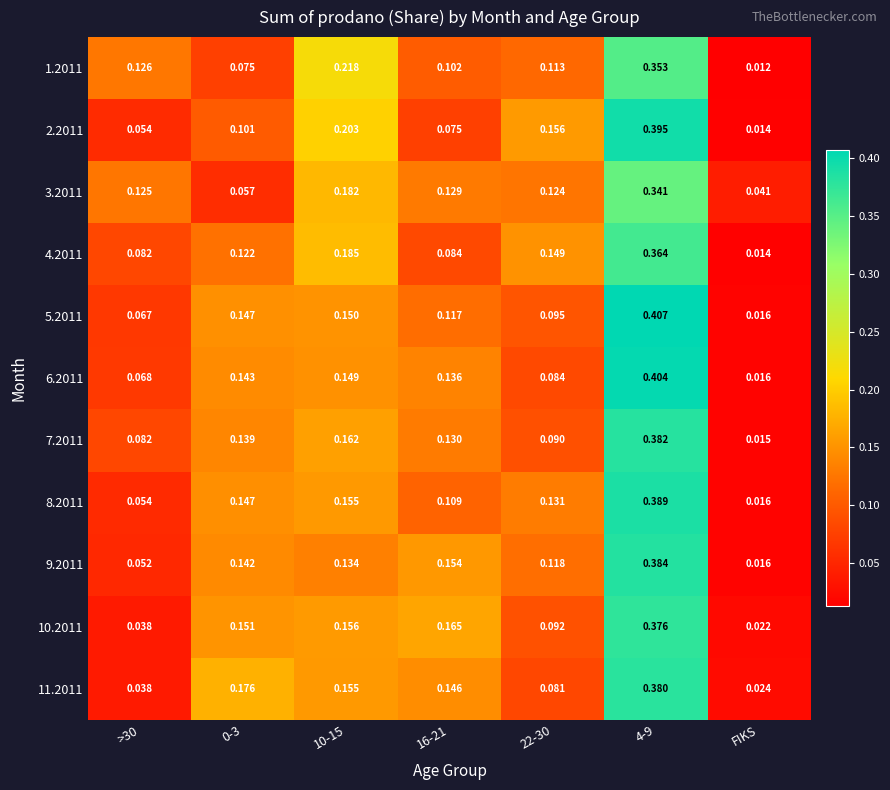

Count the number of data series in this chart.

11